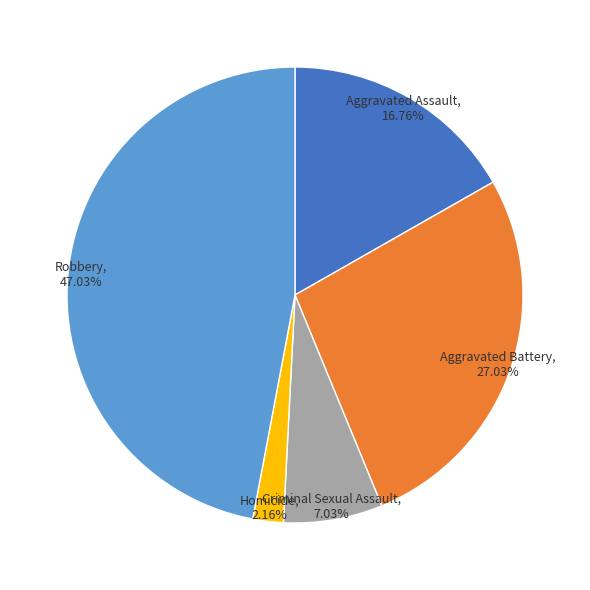

Is there a majority slice in this chart?

No